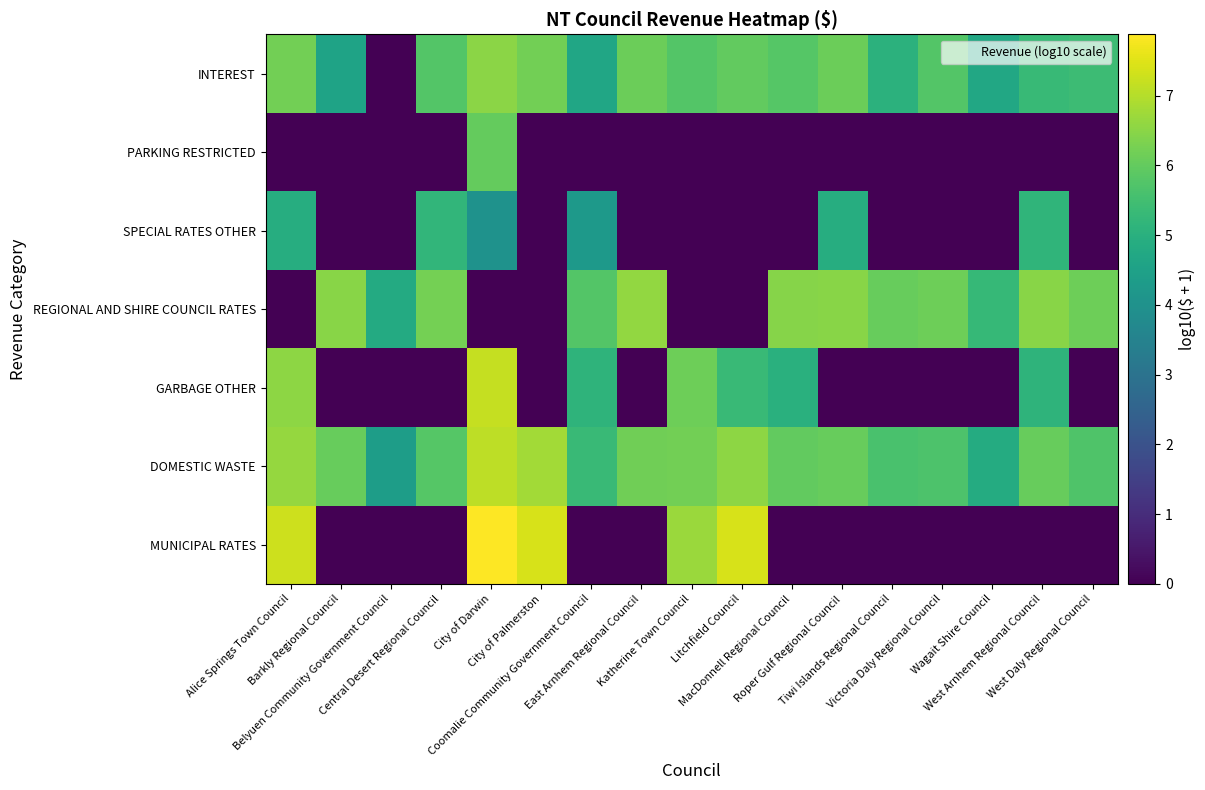

Reading left to right, transcribe all the data shown in this chart.

MUNICIPAL RATES: Alice Springs Town Council=7.3	Barkly Regional Council=0.0	Belyuen Community Government Council=0.0	Central Desert Regional Council=0.0	City of Darwin=7.9	City of Palmerston=7.4	Coomalie Community Government Council=0.0	East Arnhem Regional Council=0.0	Katherine Town Council=6.7	Litchfield Council=7.4	MacDonnell Regional Council=0.0	Roper Gulf Regional Council=0.0	Tiwi Islands Regional Council=0.0	Victoria Daly Regional Council=0.0	Wagait Shire Council=0.0	West Arnhem Regional Council=0.0	West Daly Regional Council=0.0
DOMESTIC WASTE: Alice Springs Town Council=6.6	Barkly Regional Council=6.0	Belyuen Community Government Council=4.4	Central Desert Regional Council=5.8	City of Darwin=7.1	City of Palmerston=6.8	Coomalie Community Government Council=5.3	East Arnhem Regional Council=6.2	Katherine Town Council=6.2	Litchfield Council=6.5	MacDonnell Regional Council=6.0	Roper Gulf Regional Council=6.0	Tiwi Islands Regional Council=5.6	Victoria Daly Regional Council=5.7	Wagait Shire Council=4.8	West Arnhem Regional Council=6.0	West Daly Regional Council=5.7
GARBAGE OTHER: Alice Springs Town Council=6.6	Barkly Regional Council=0.0	Belyuen Community Government Council=0.0	Central Desert Regional Council=0.0	City of Darwin=7.2	City of Palmerston=0.0	Coomalie Community Government Council=5.1	East Arnhem Regional Council=0.0	Katherine Town Council=6.1	Litchfield Council=5.3	MacDonnell Regional Council=5.0	Roper Gulf Regional Council=0.0	Tiwi Islands Regional Council=0.0	Victoria Daly Regional Council=0.0	Wagait Shire Council=0.0	West Arnhem Regional Council=5.1	West Daly Regional Council=0.0
REGIONAL AND SHIRE COUNCIL RATES: Alice Springs Town Council=0.0	Barkly Regional Council=6.5	Belyuen Community Government Council=4.8	Central Desert Regional Council=6.2	City of Darwin=0.0	City of Palmerston=0.0	Coomalie Community Government Council=5.8	East Arnhem Regional Council=6.6	Katherine Town Council=0.0	Litchfield Council=0.0	MacDonnell Regional Council=6.4	Roper Gulf Regional Council=6.5	Tiwi Islands Regional Council=6.1	Victoria Daly Regional Council=6.1	Wagait Shire Council=5.3	West Arnhem Regional Council=6.5	West Daly Regional Council=6.1
SPECIAL RATES OTHER: Alice Springs Town Council=4.9	Barkly Regional Council=0.0	Belyuen Community Government Council=0.0	Central Desert Regional Council=5.2	City of Darwin=4.0	City of Palmerston=0.0	Coomalie Community Government Council=4.3	East Arnhem Regional Council=0.0	Katherine Town Council=0.0	Litchfield Council=0.0	MacDonnell Regional Council=0.0	Roper Gulf Regional Council=4.9	Tiwi Islands Regional Council=0.0	Victoria Daly Regional Council=0.0	Wagait Shire Council=0.0	West Arnhem Regional Council=5.2	West Daly Regional Council=0.0
PARKING RESTRICTED: Alice Springs Town Council=0.0	Barkly Regional Council=0.0	Belyuen Community Government Council=0.0	Central Desert Regional Council=0.0	City of Darwin=6.0	City of Palmerston=0.0	Coomalie Community Government Council=0.0	East Arnhem Regional Council=0.0	Katherine Town Council=0.0	Litchfield Council=0.0	MacDonnell Regional Council=0.0	Roper Gulf Regional Council=0.0	Tiwi Islands Regional Council=0.0	Victoria Daly Regional Council=0.0	Wagait Shire Council=0.0	West Arnhem Regional Council=0.0	West Daly Regional Council=0.0
INTEREST: Alice Springs Town Council=6.2	Barkly Regional Council=4.6	Belyuen Community Government Council=0.0	Central Desert Regional Council=5.8	City of Darwin=6.5	City of Palmerston=6.2	Coomalie Community Government Council=4.7	East Arnhem Regional Council=6.1	Katherine Town Council=5.8	Litchfield Council=6.0	MacDonnell Regional Council=5.8	Roper Gulf Regional Council=6.1	Tiwi Islands Regional Council=5.1	Victoria Daly Regional Council=5.8	Wagait Shire Council=4.7	West Arnhem Regional Council=5.3	West Daly Regional Council=5.4